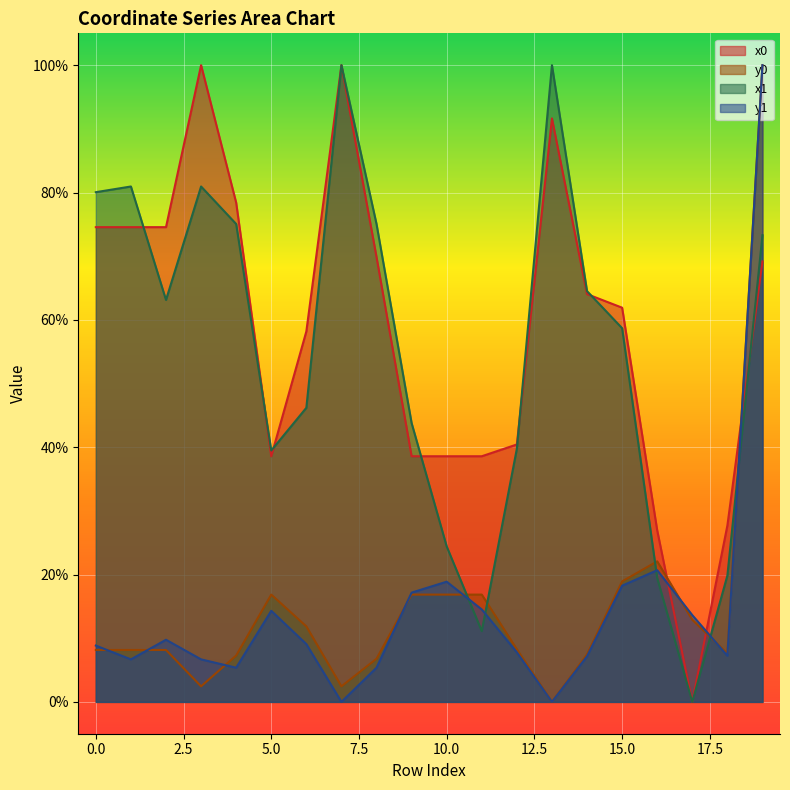

What is the sum of the y1 values at 12 and 11?

0.2